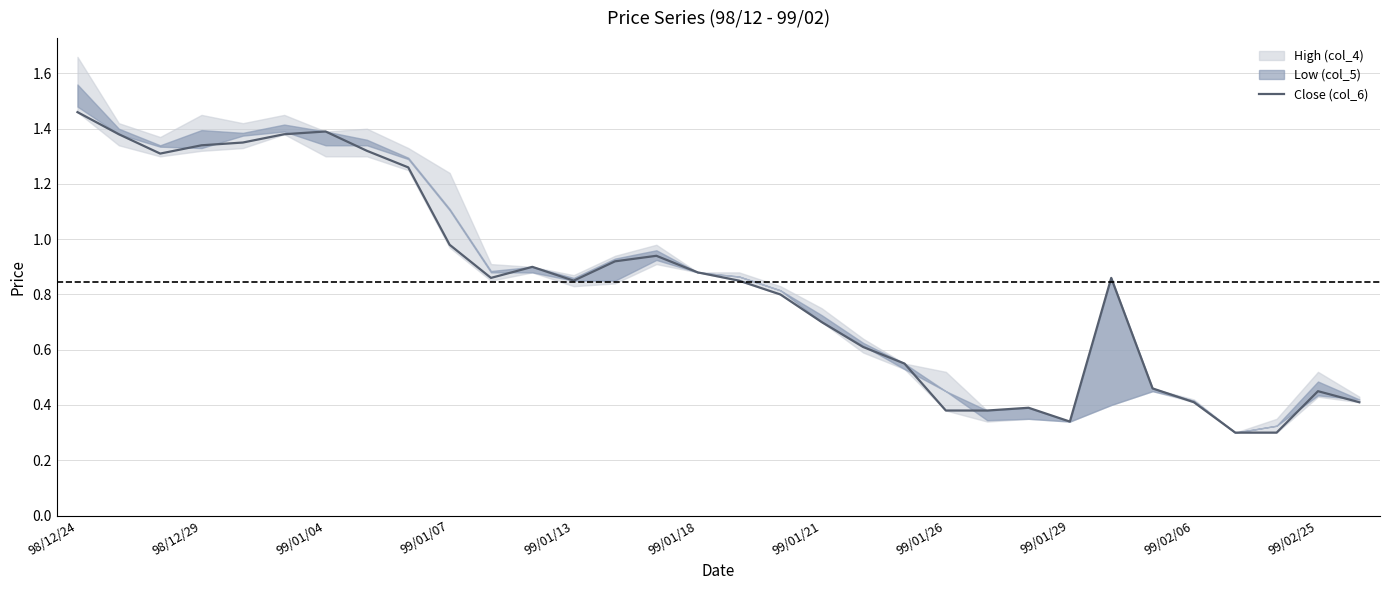

What is the smallest value displayed?

0.3